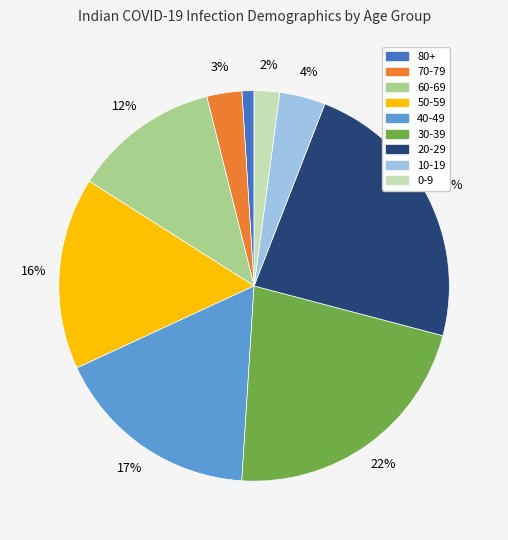

True or false: 20-29 accounts for 29% of the total.

False